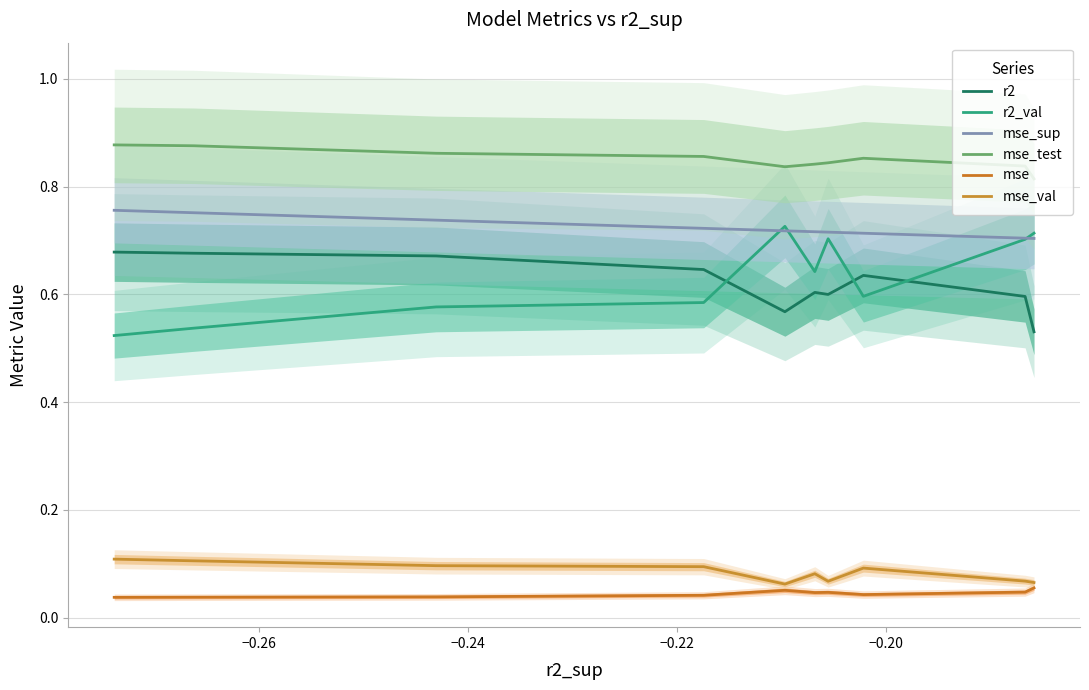

Which series has the widest spread of values?

r2_val